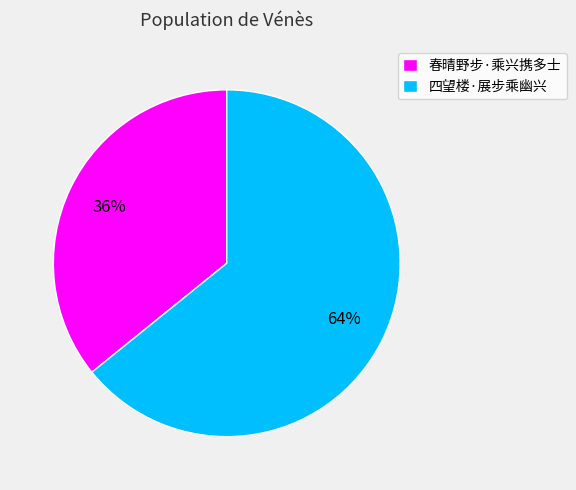

The 四望楼·展步乘幽兴 slice represents 64% of the pie. True or false?

True